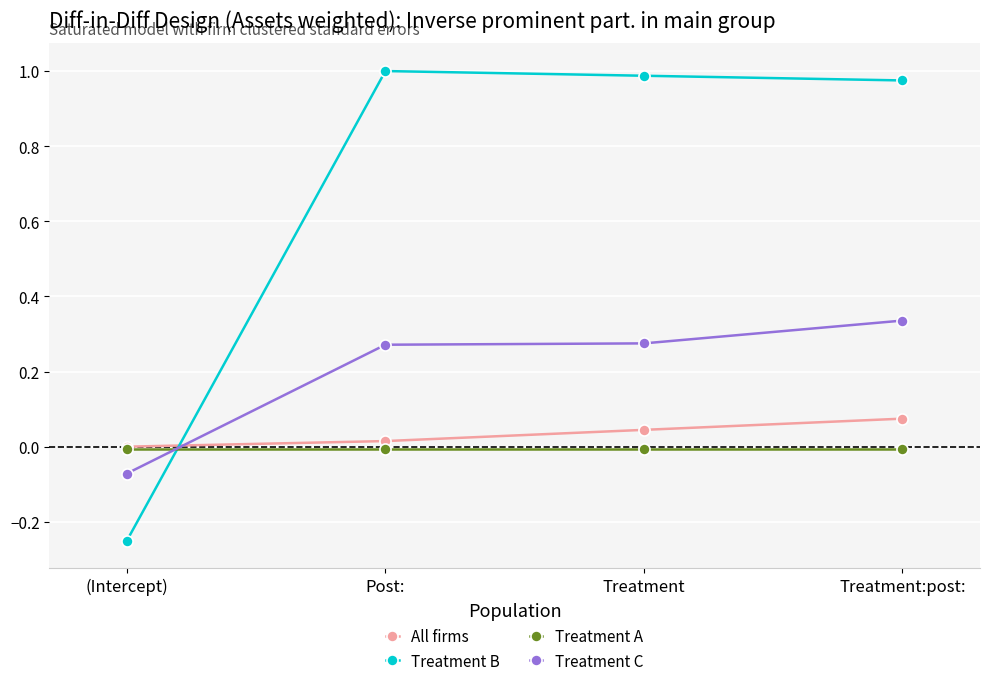

Is it true that Treatment B equals 1.8 at Treatment?

False